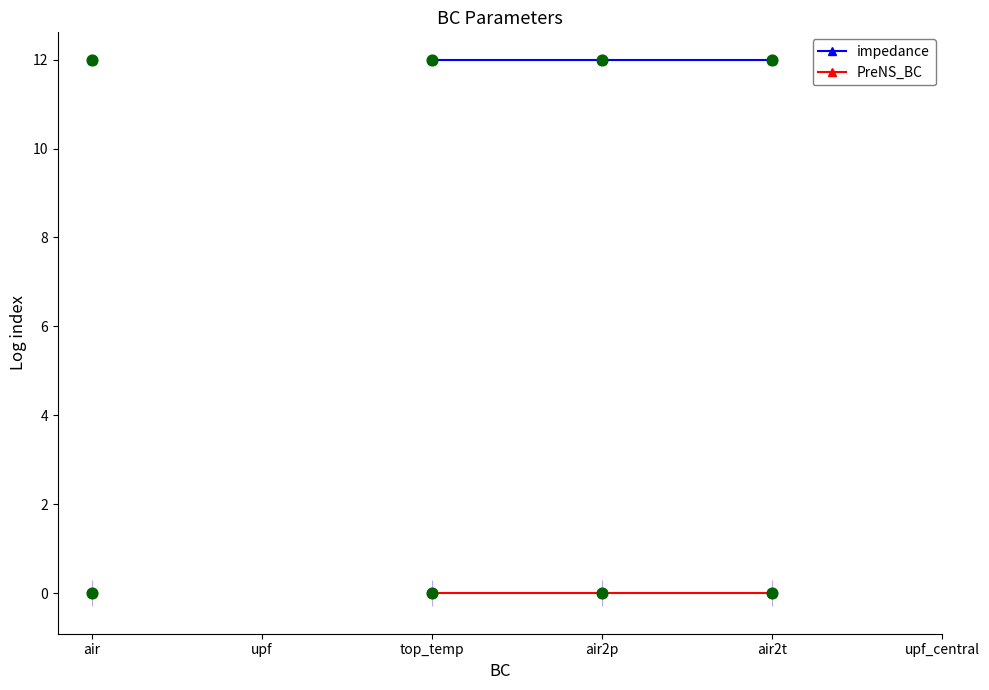

Which series reaches the maximum Y coordinate?

impedance